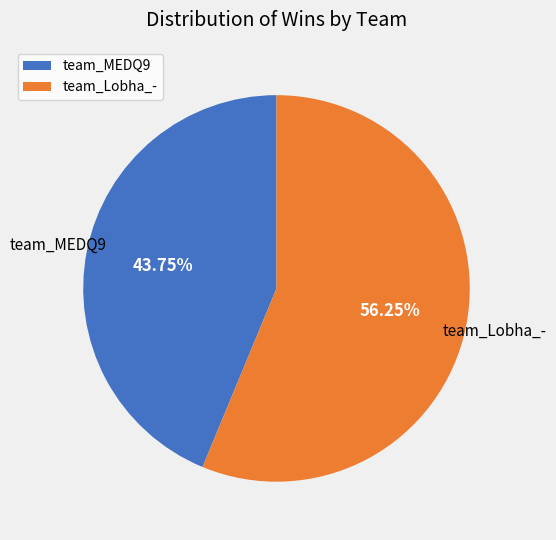

Which category has the smallest portion of the pie?

team_MEDQ9